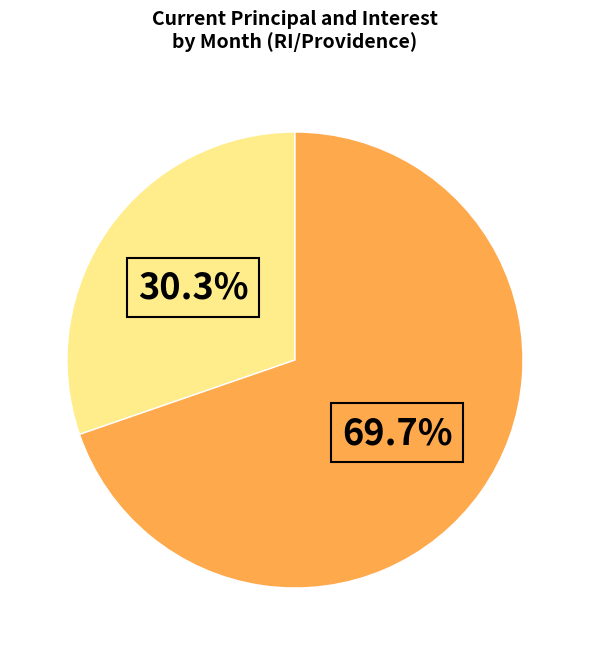

Is there a majority slice in this chart?

Yes